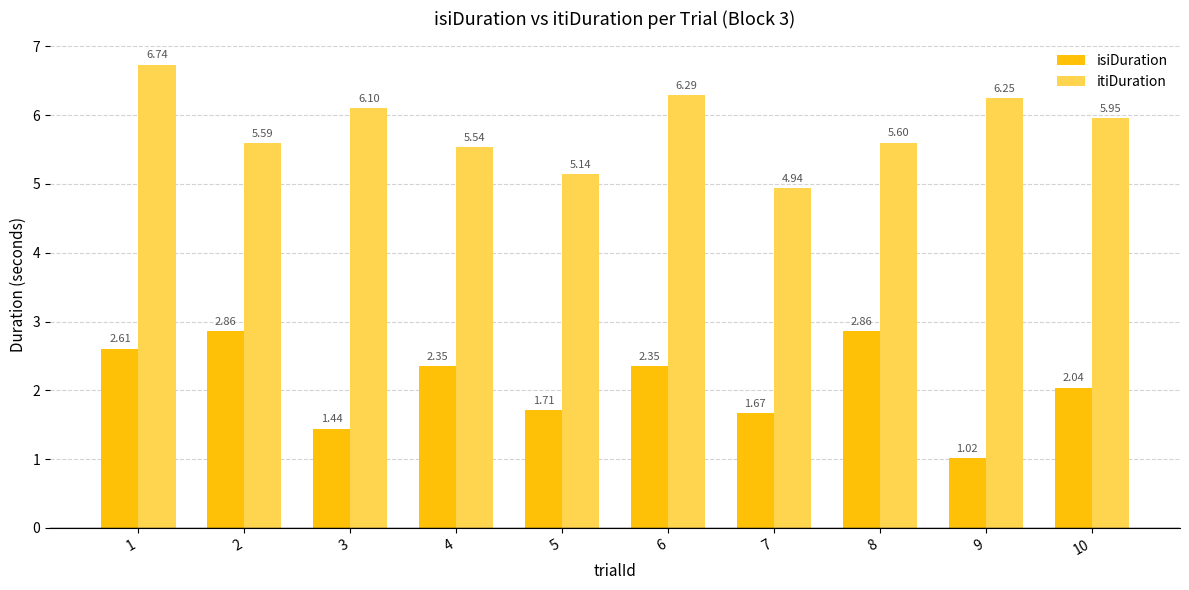

What is the spread (max minus min) of values at 2?

2.7